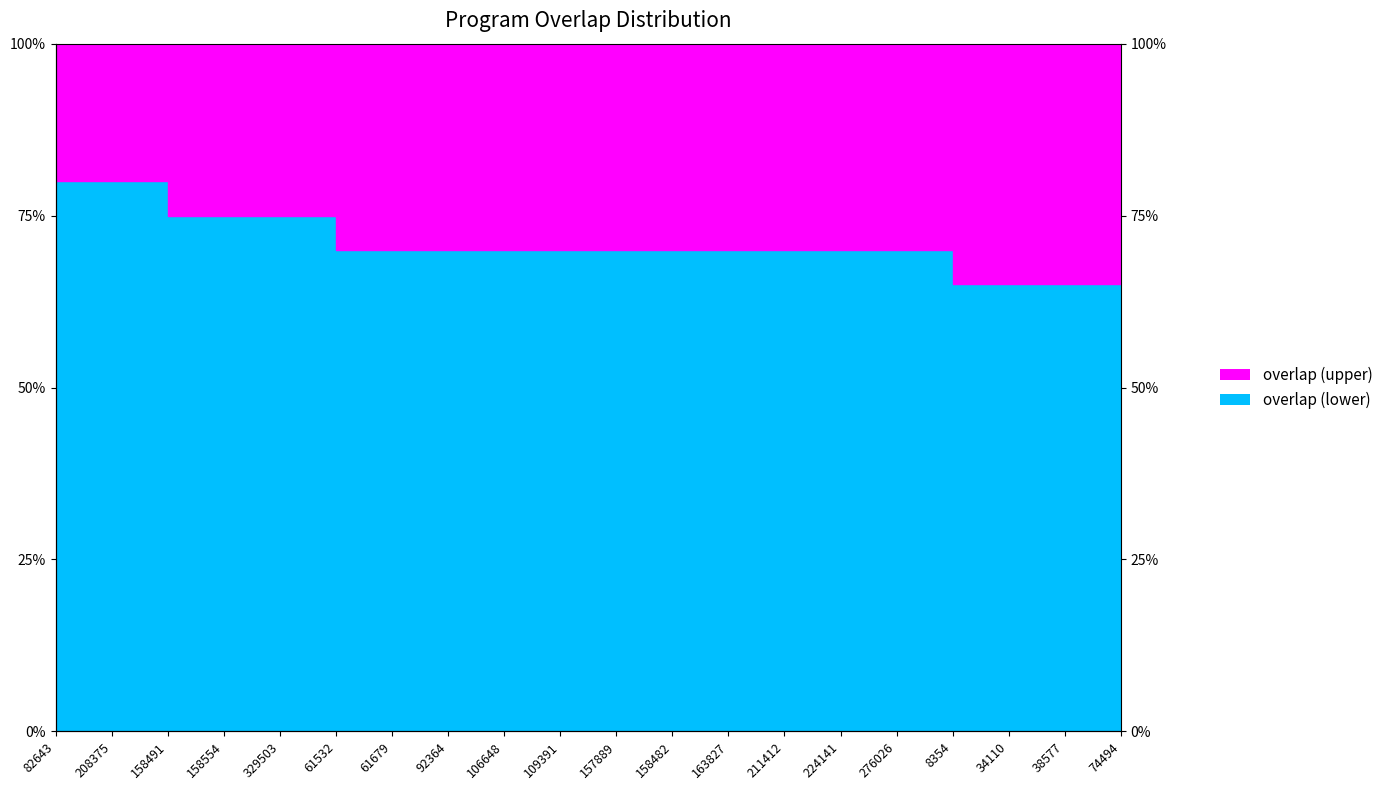

Which label corresponds to the largest value in the chart?

82643